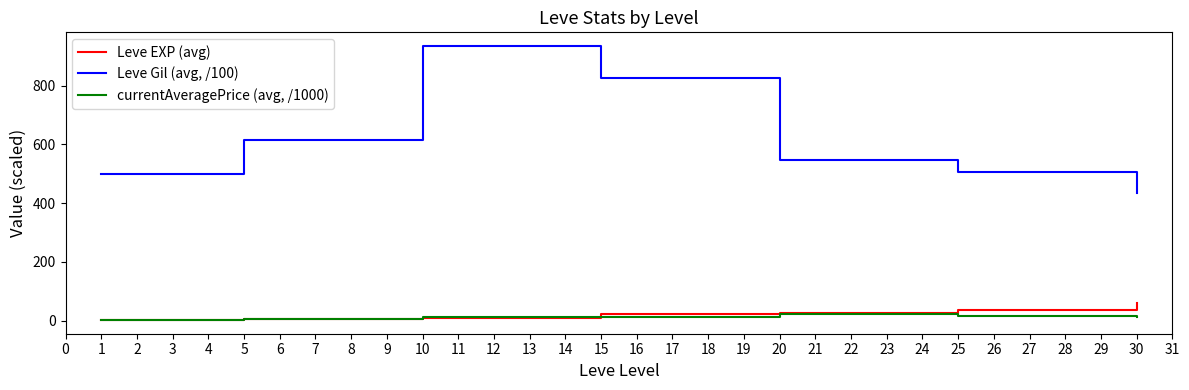

At which category is the sum across all series the highest?

10